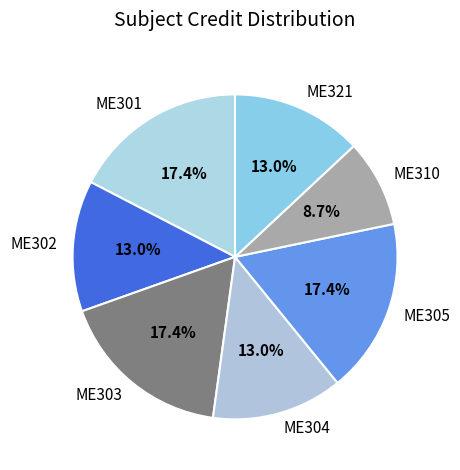

Count the number of slices in the pie.

7